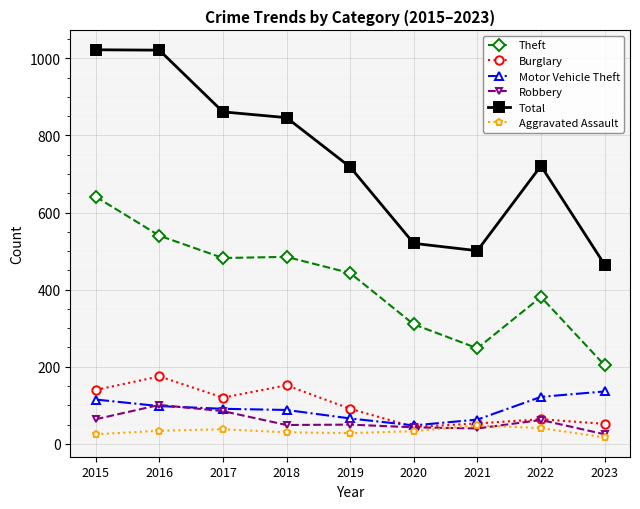

How many series are shown in this chart?

6